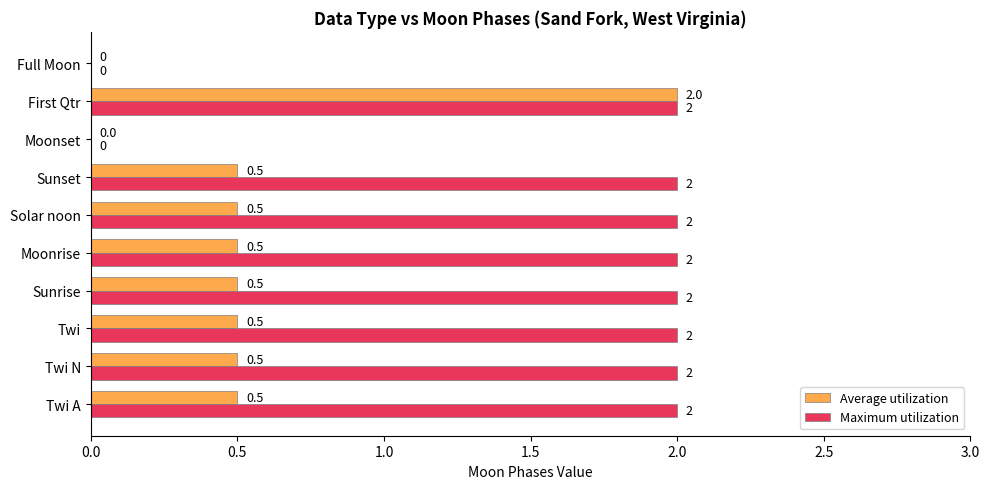

What is the sum of all Maximum utilization values?

16.0